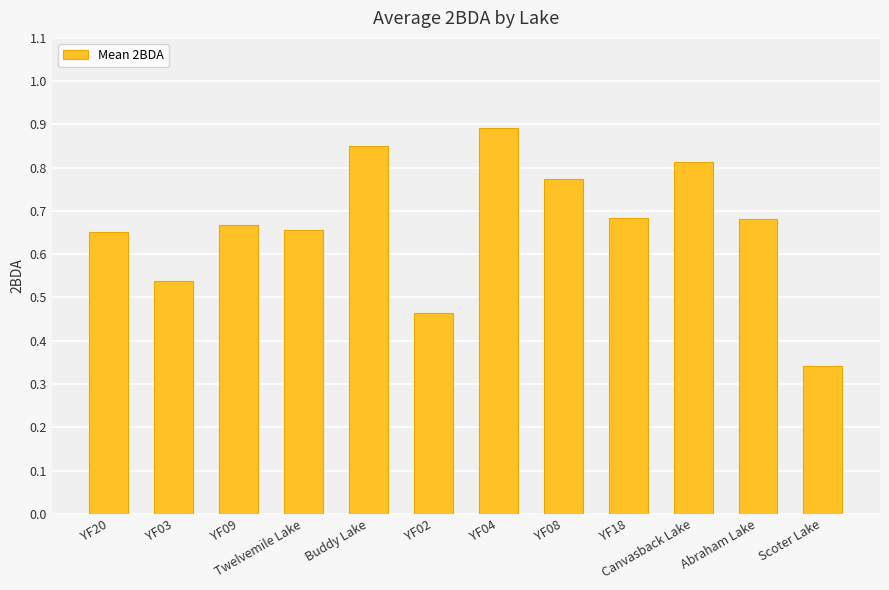

How many values are between 0 and 1?

12